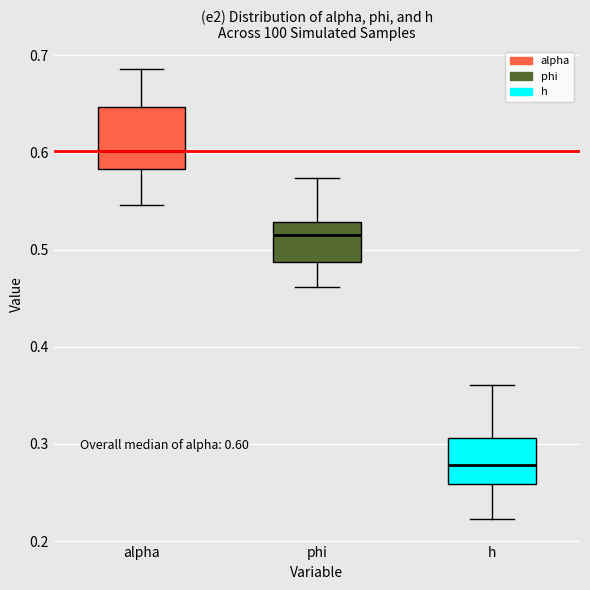

Which box's median line is the lowest?

h